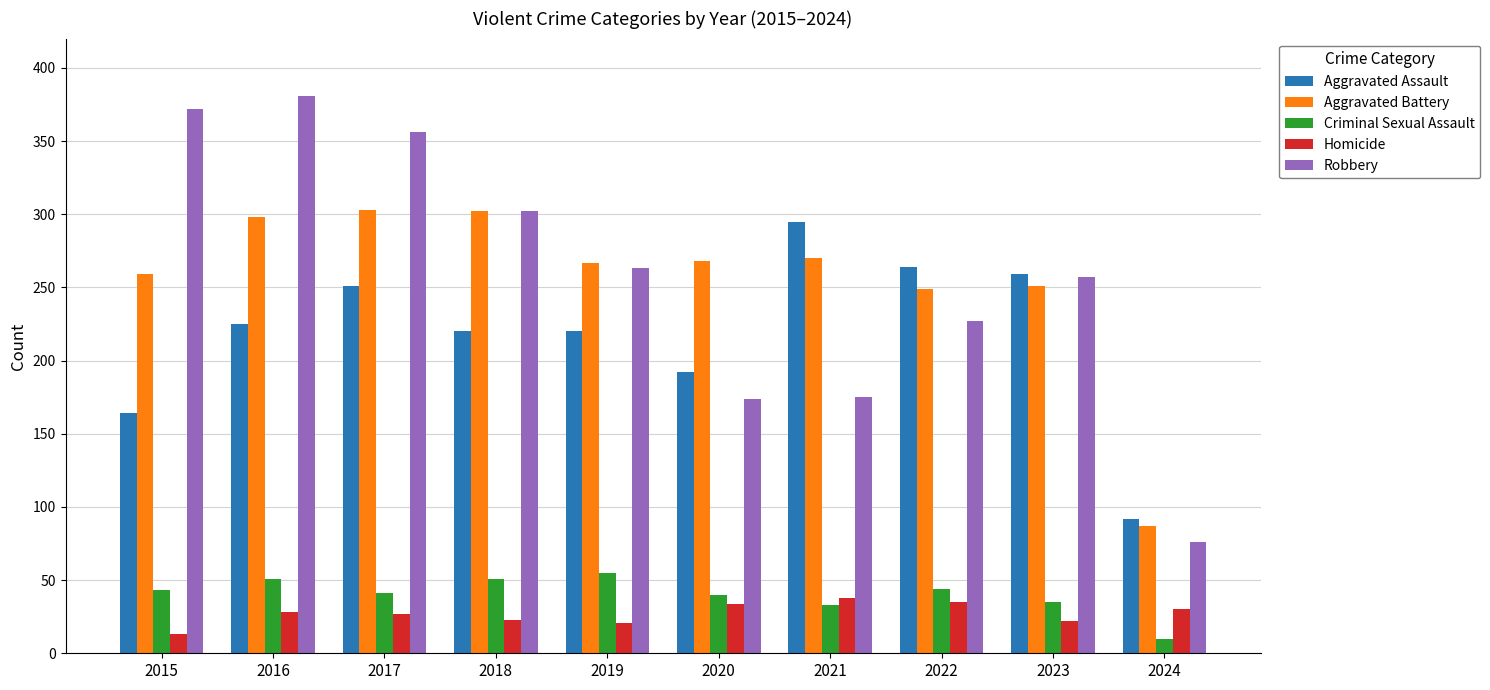

The Aggravated Battery series shows 80 at 2019. True or false?

False